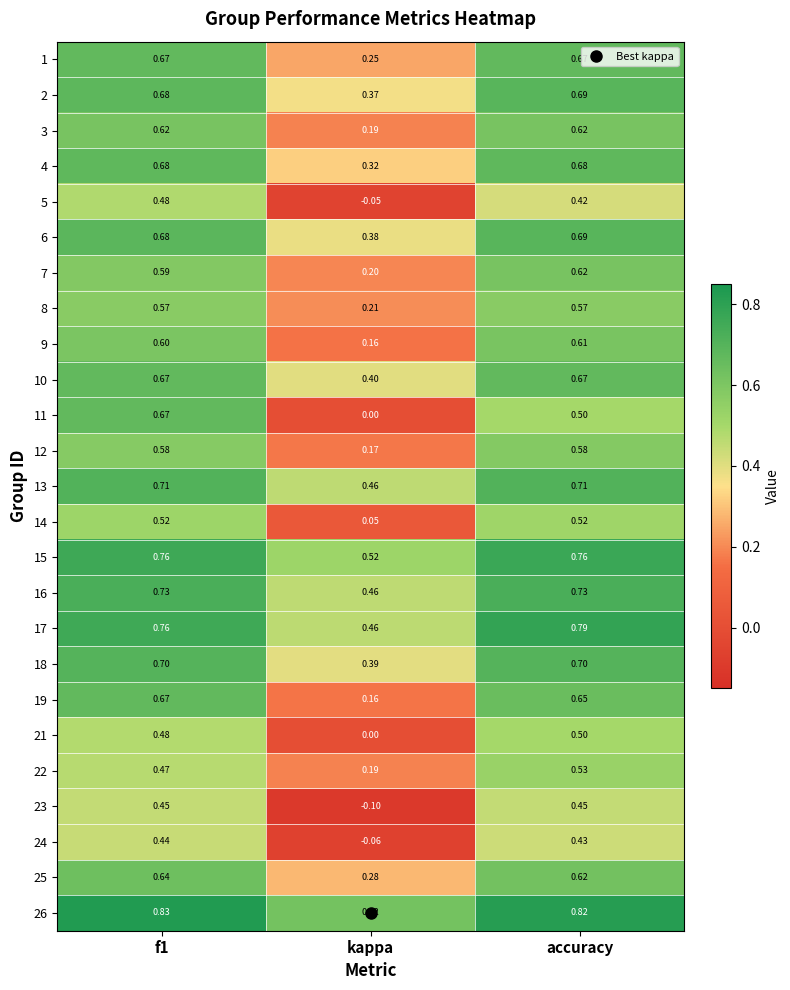

At which label does 17 reach its minimum?

kappa